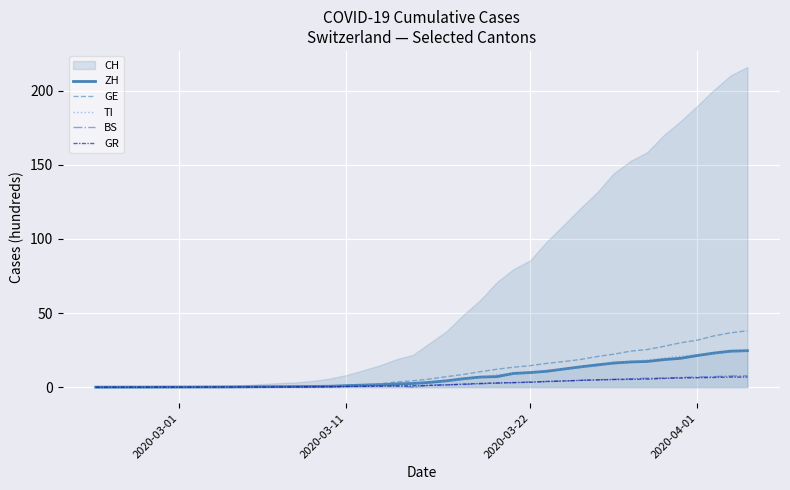

What is the highest value of the ZH series?

24.6